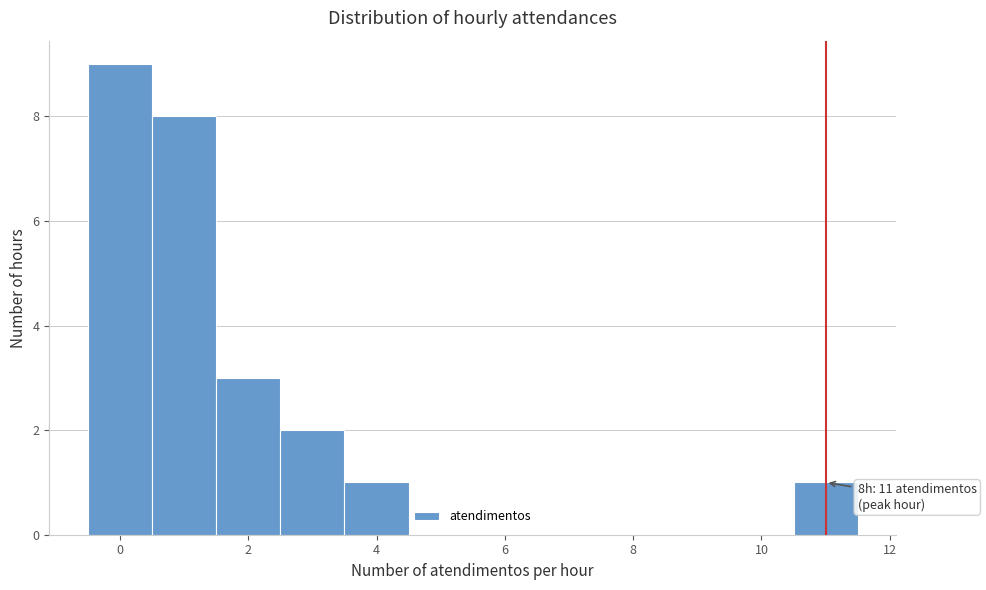

Which range on the x-axis has the tallest bar?

-0.5 to 0.5